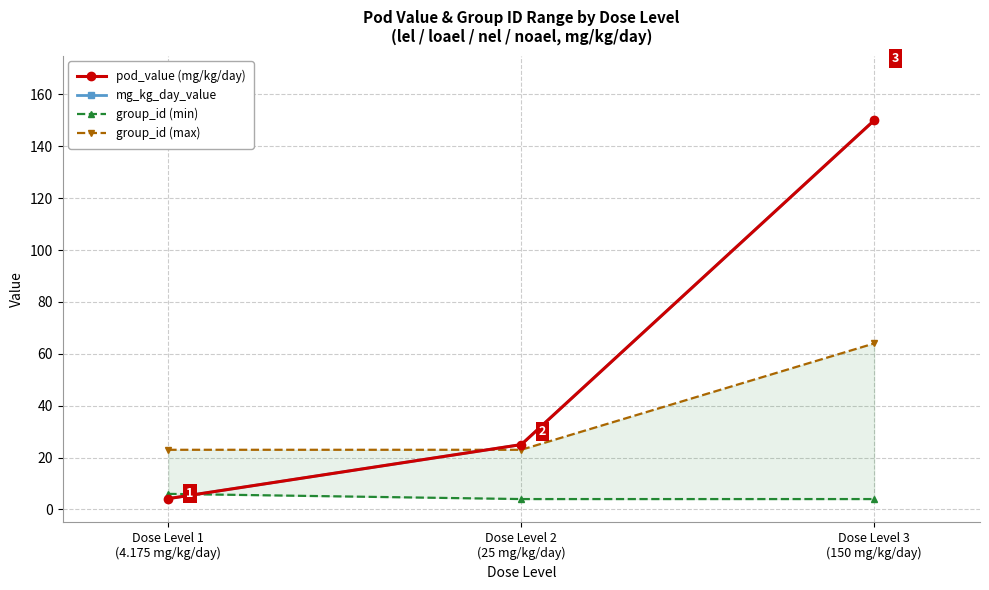

At which label does pod_value (mg/kg/day) first exceed 25?

Dose Level 3
(150 mg/kg/day)